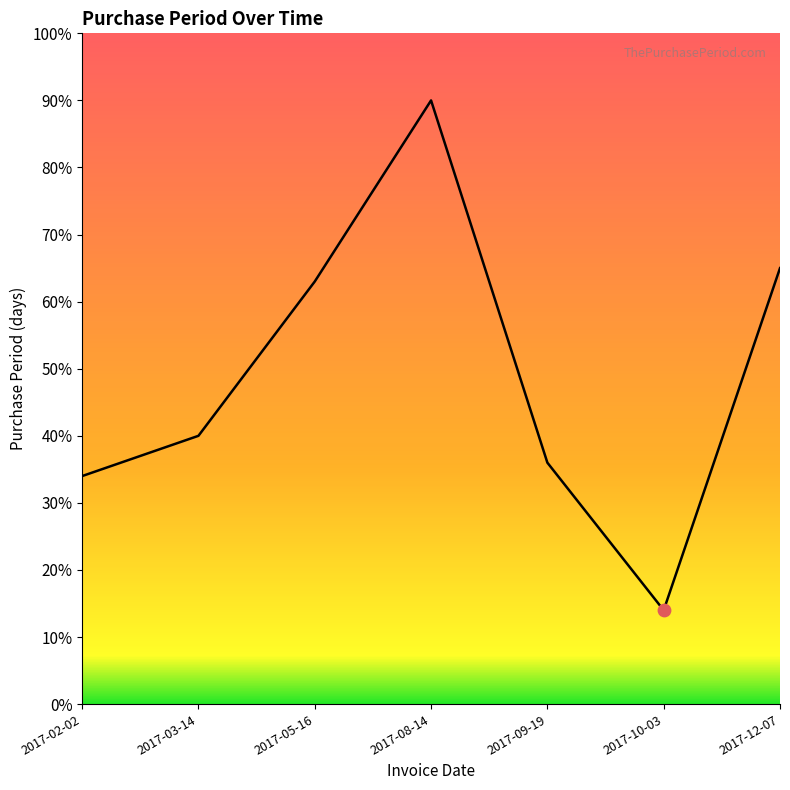

What is the ratio of the value at 2017-03-14 to the value at 2017-10-03?

2.9